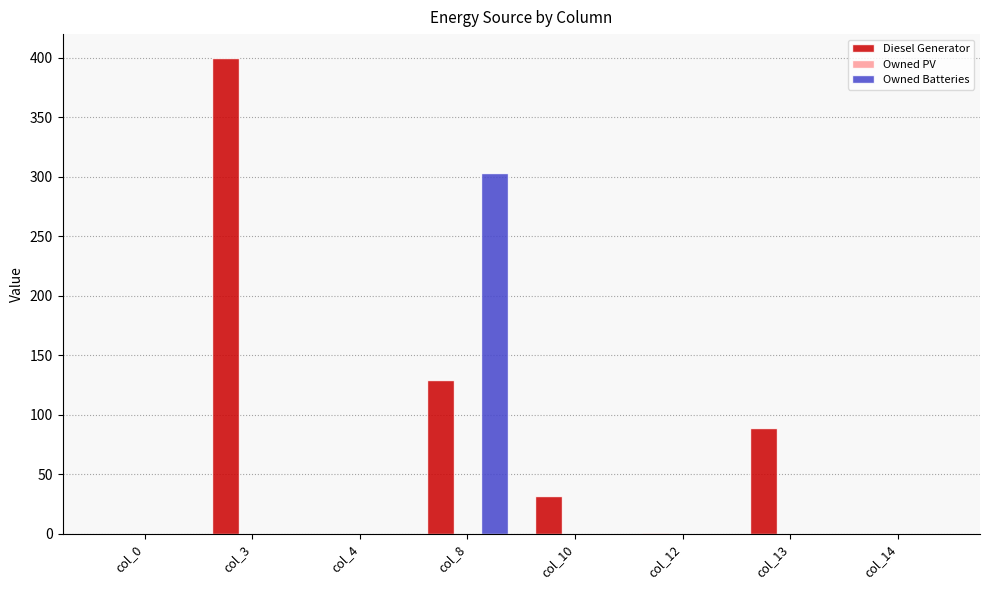

What is the greatest value displayed?

400